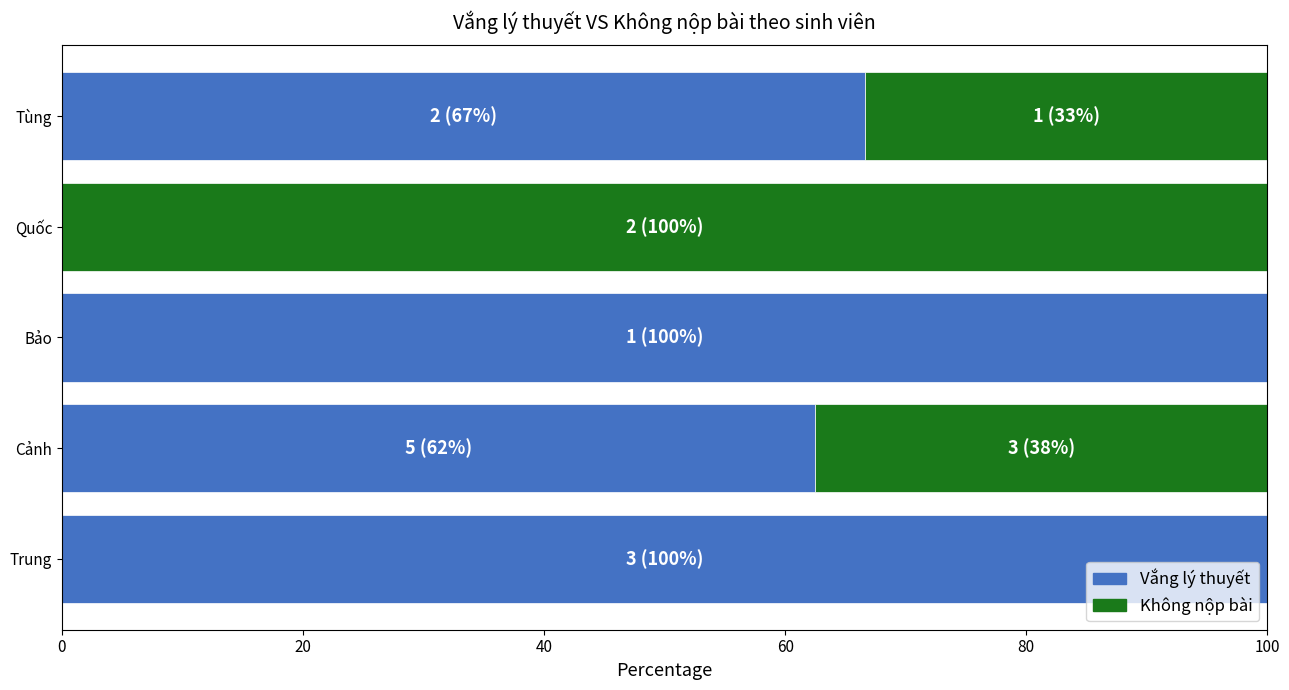

What is the sum of the Không nộp bài values at Tùng and Quốc?

3